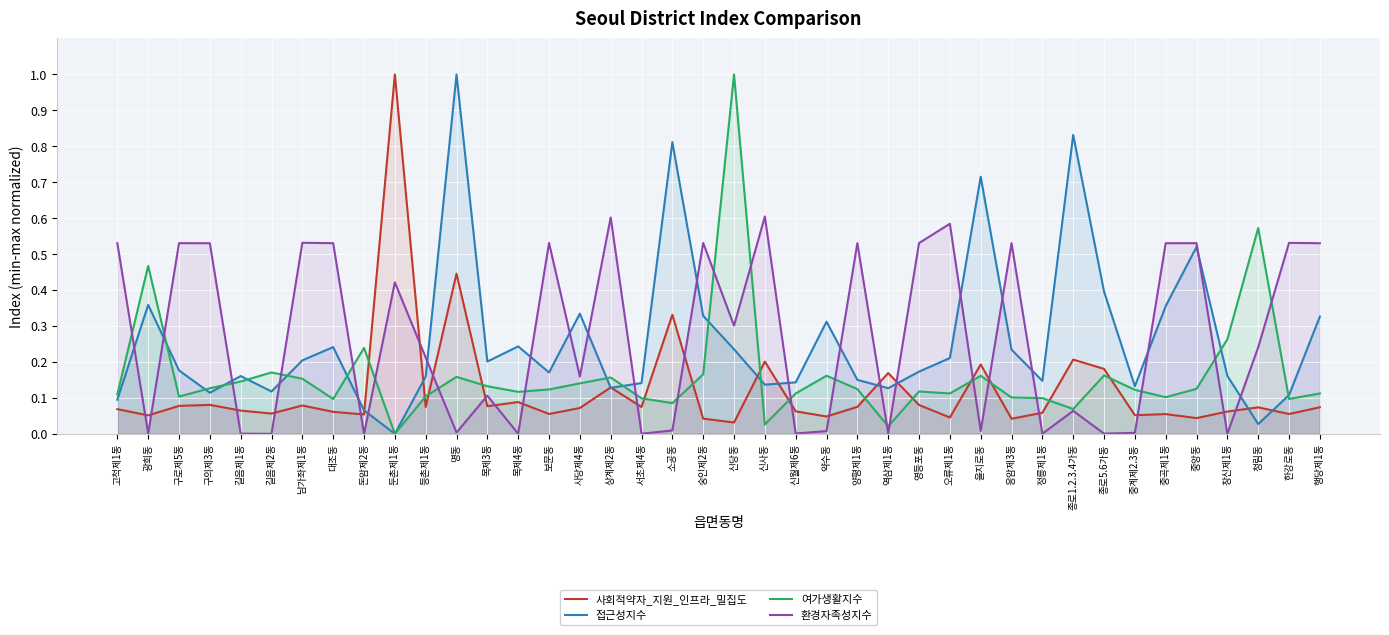

What is the highest value of the 환경자족성지수 series?

0.6